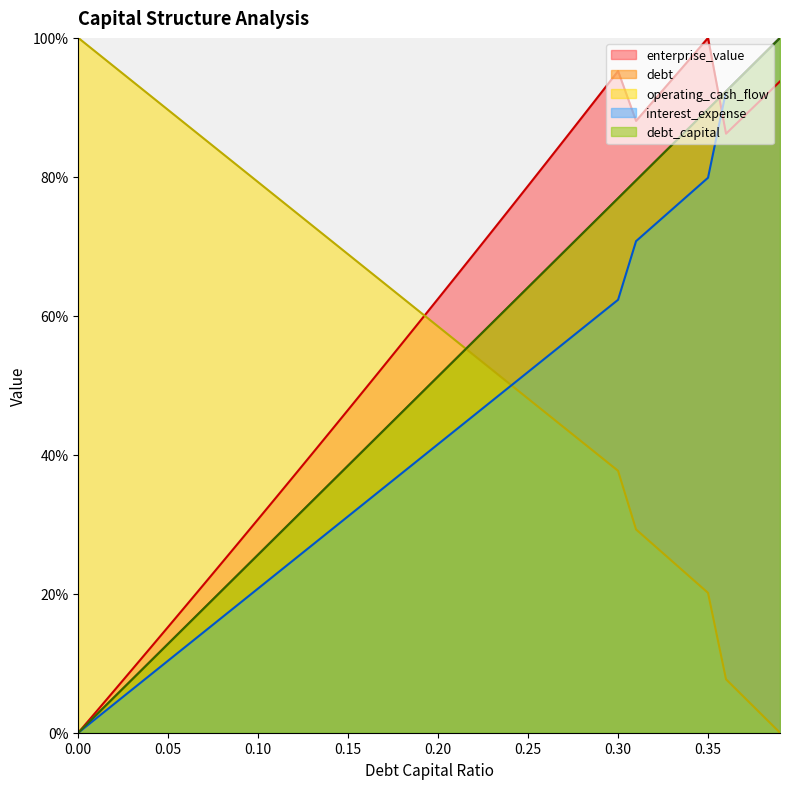

At how many categories does at least one series exceed 25?

40